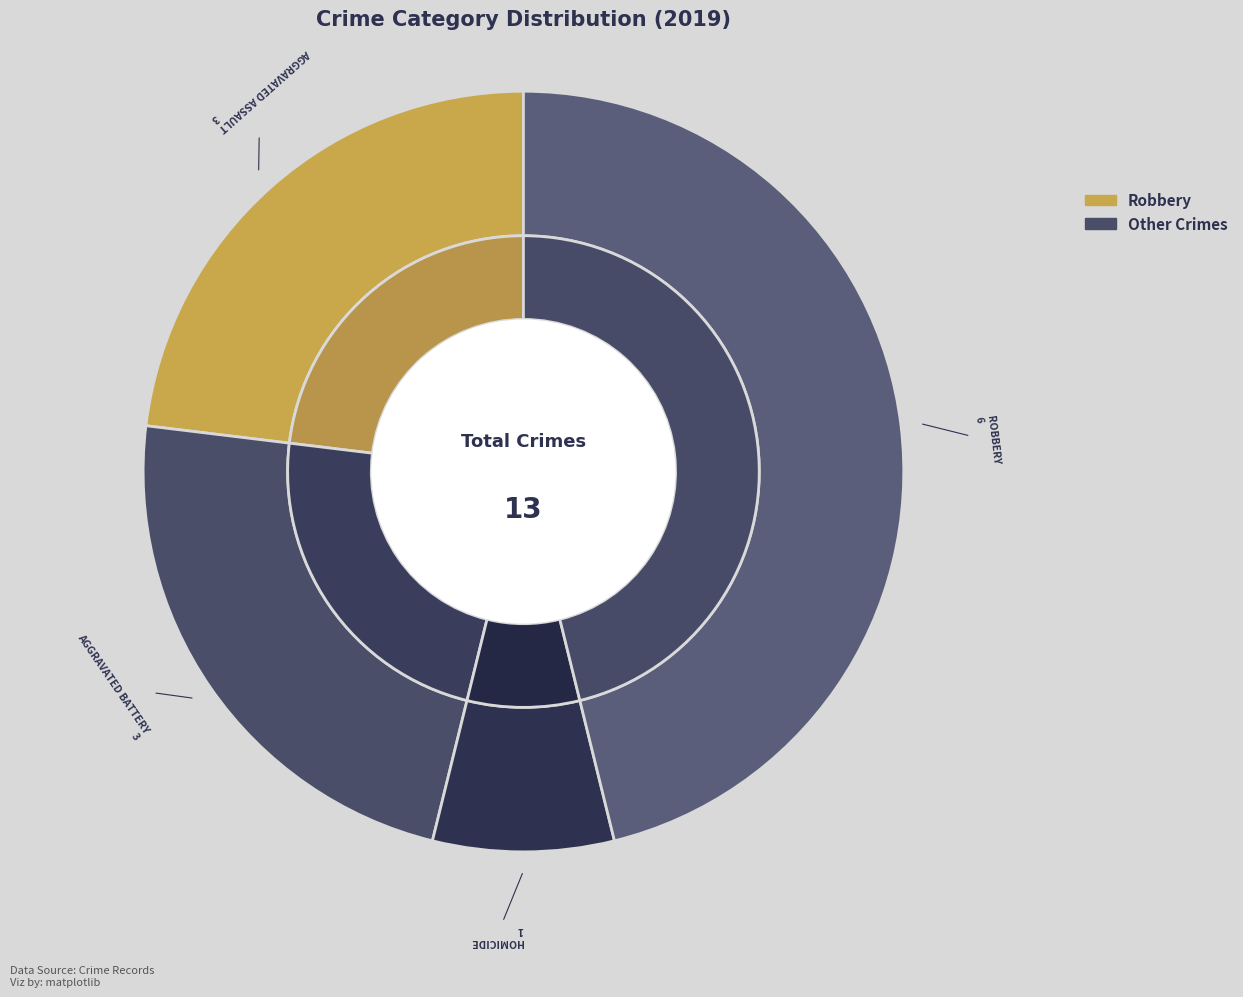

Which slice is the largest?

Robbery